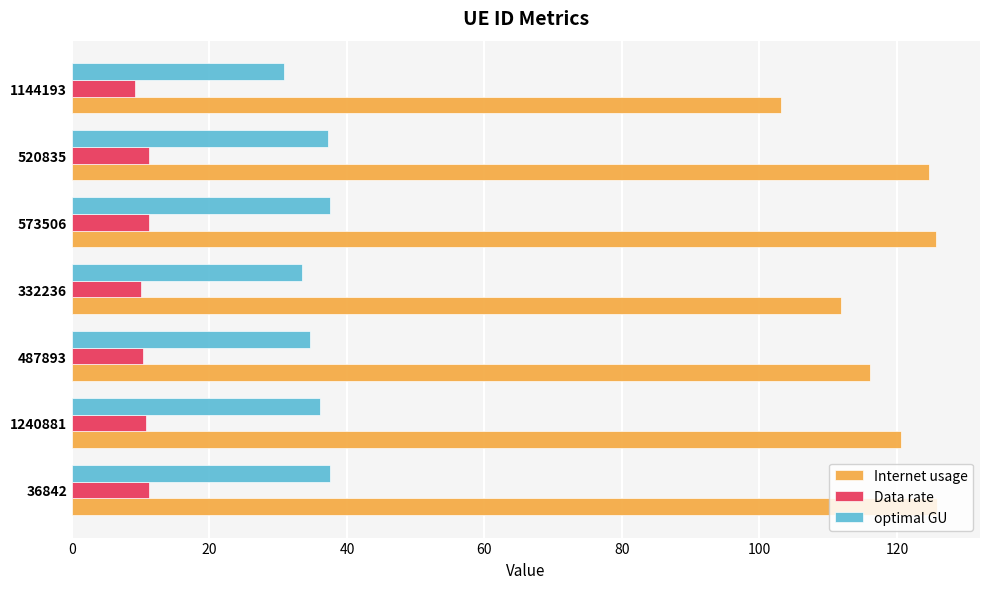

Which series has the widest spread of values?

Internet usage